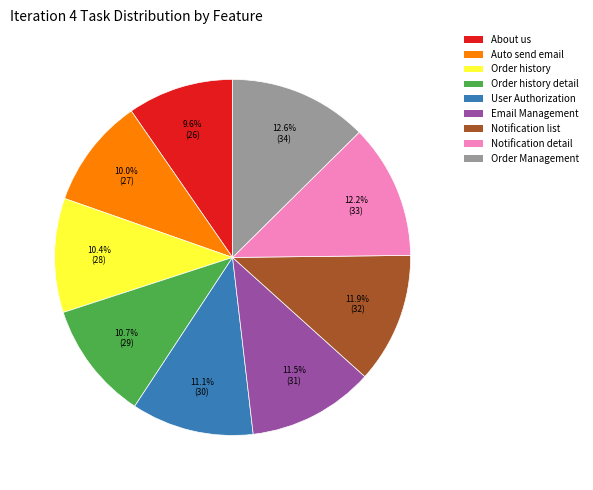

Is there a majority slice in this chart?

No